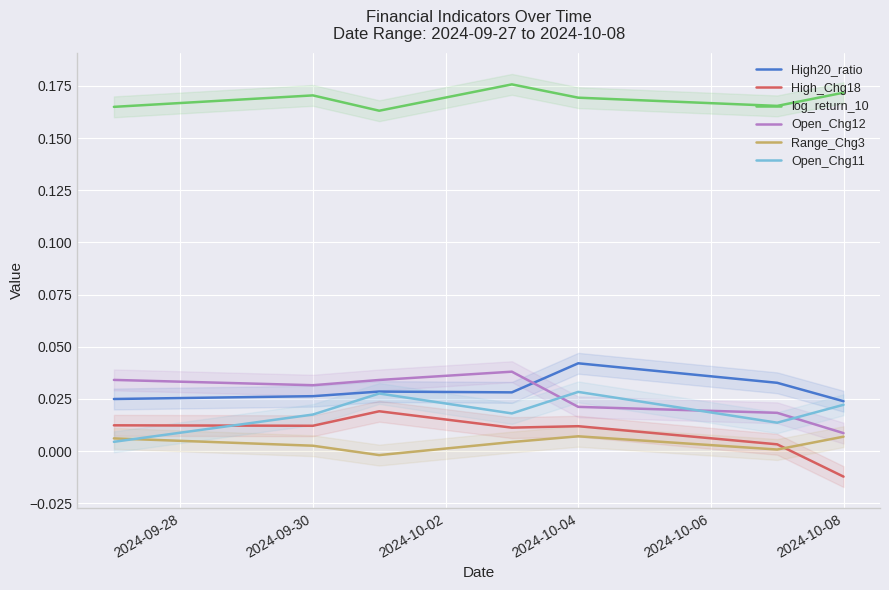

True or false: Open_Chg11 and log_return_10 intersect in this chart.

False